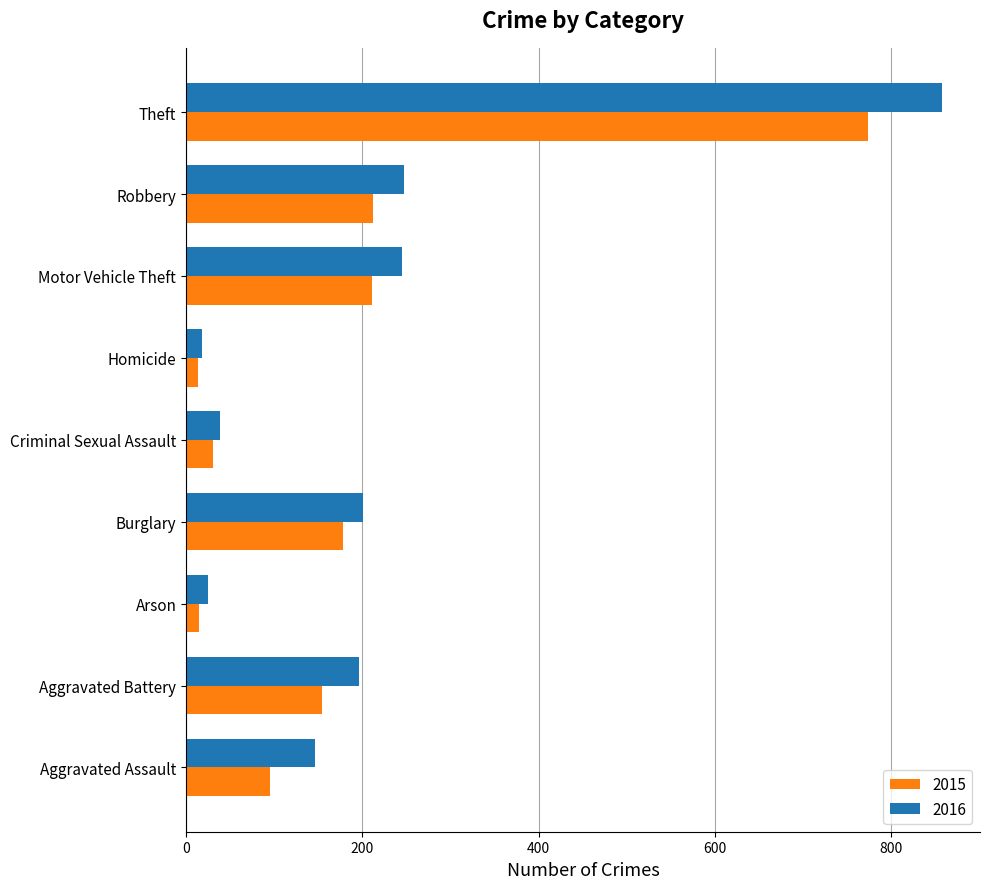

What is the difference between the highest and lowest values at Aggravated Battery?

42